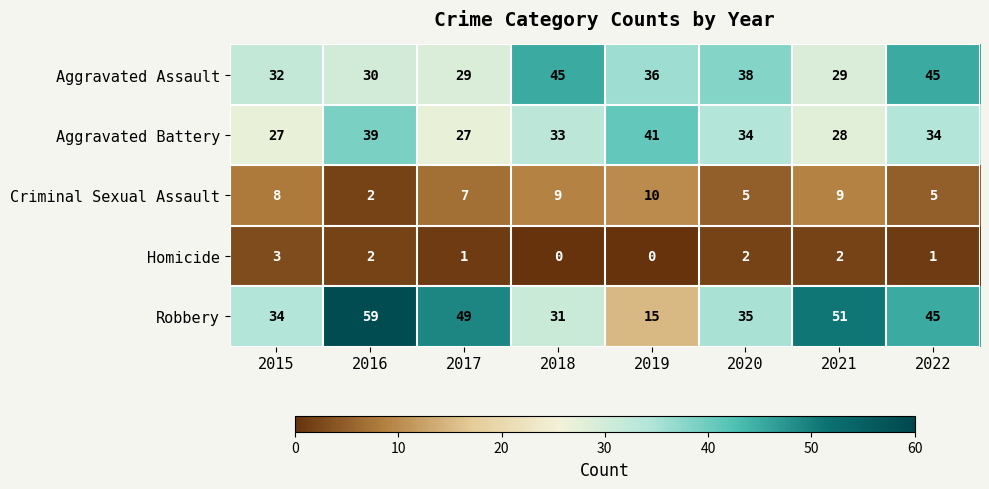

What is the sum of all Aggravated Assault values?

284